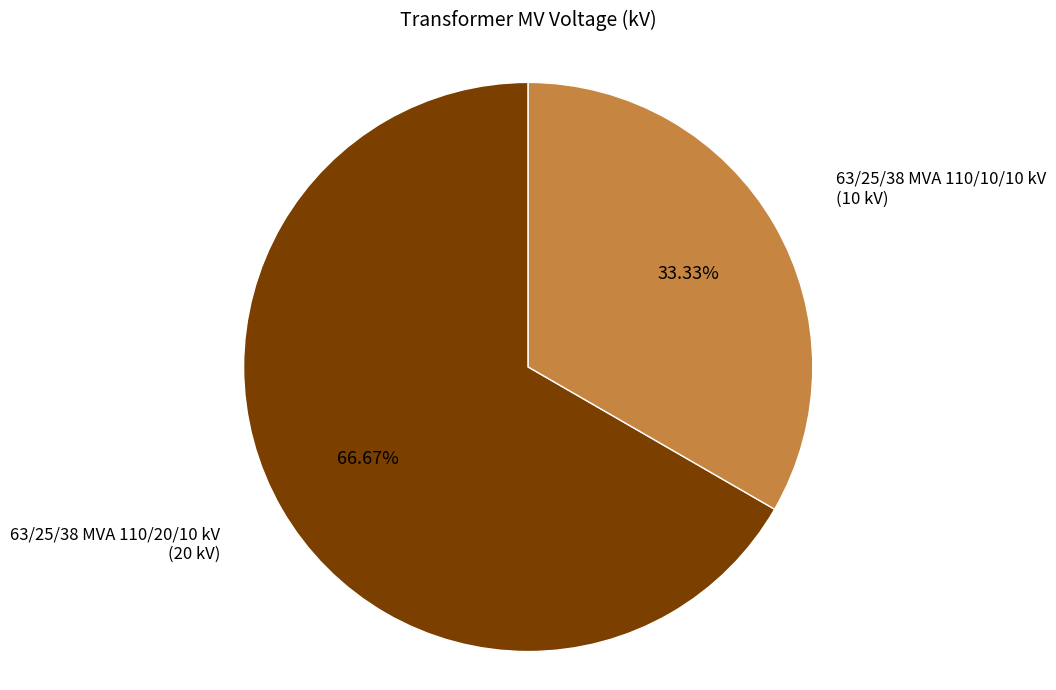

Is there a majority slice in this chart?

Yes